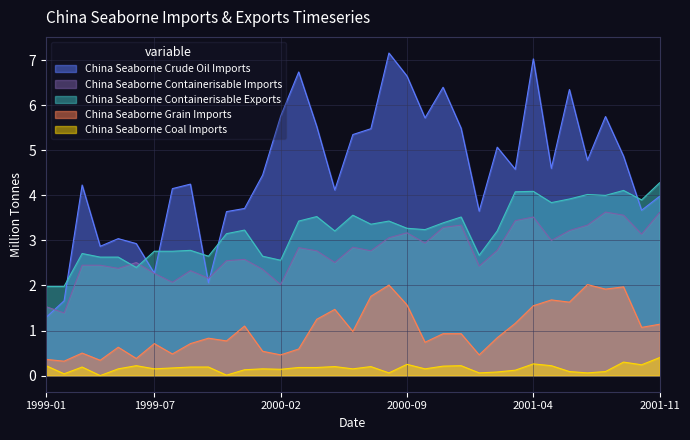

What position from the right is 10?

25